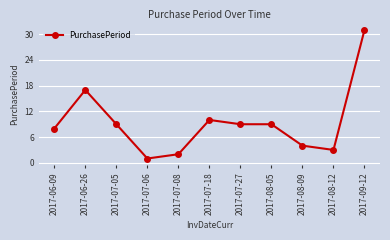

Count the number of categories in the chart.

11